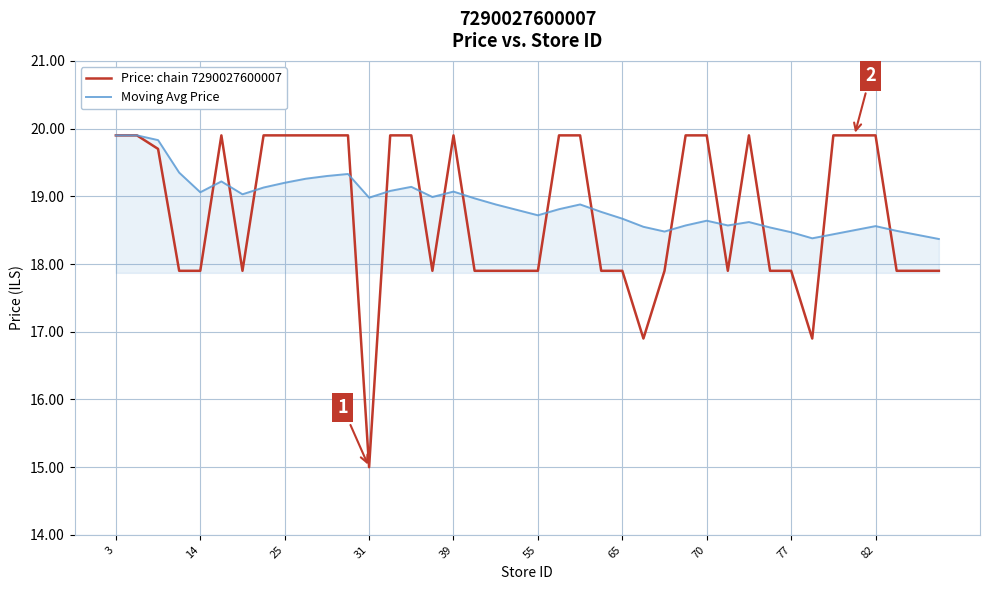

What is the highest value of the Price: chain 7290027600007 series?

19.9